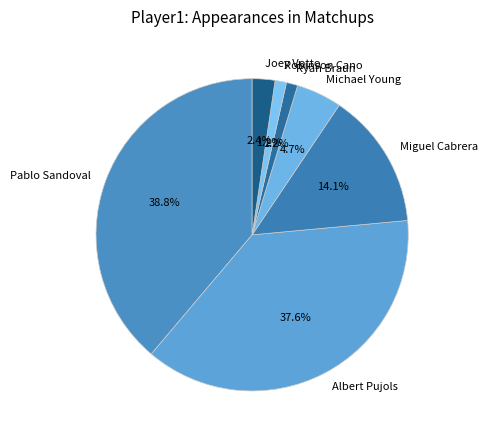

True or false: Albert Pujols accounts for 45% of the total.

False